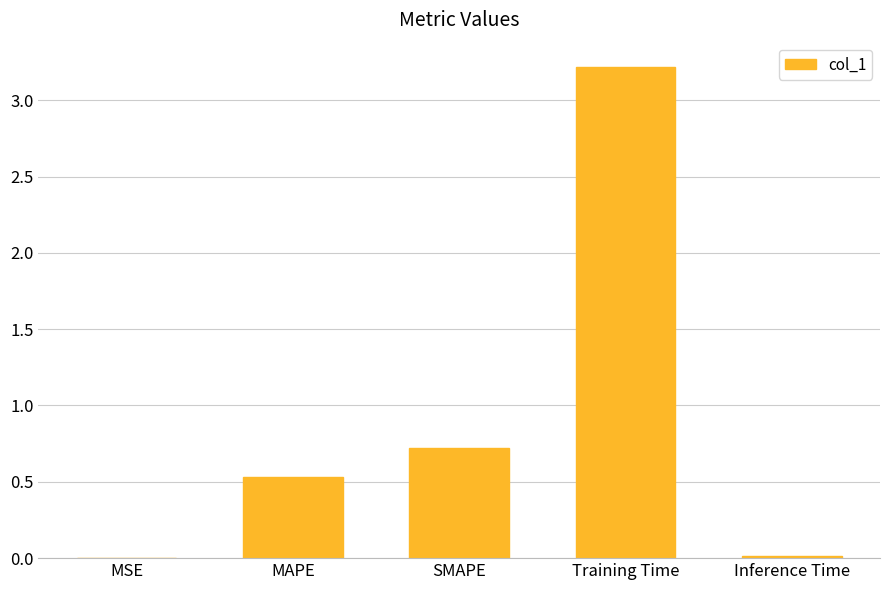

What is the sum of the values at MAPE and Training Time?

3.7